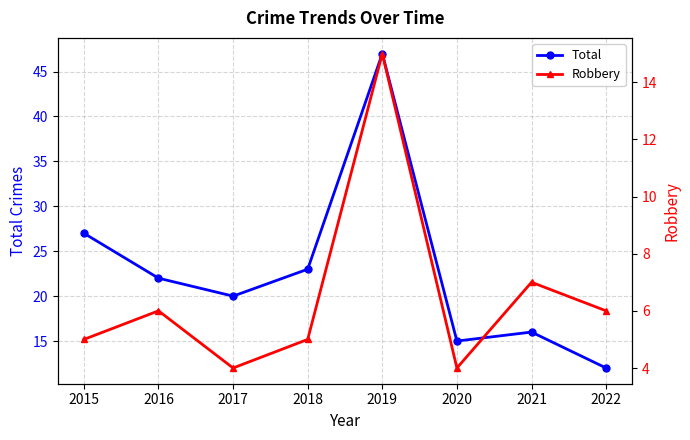

True or false: Robbery and Total cross at least once.

False